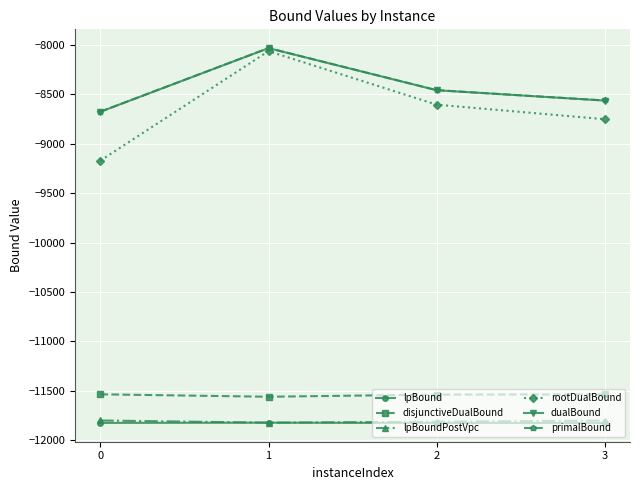

What is the total value across all series at 1?

-59328.5